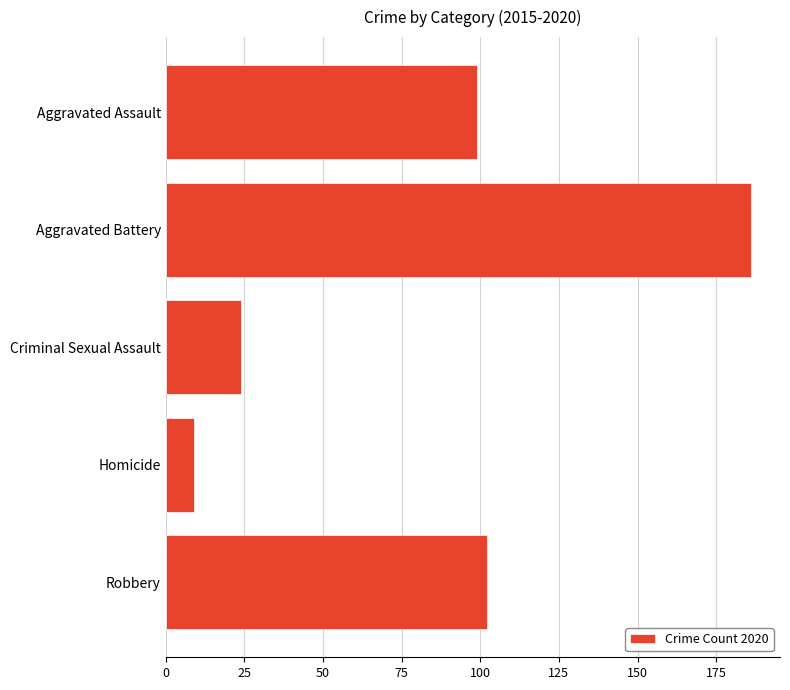

What is the ratio of the value at Aggravated Assault to the value at Robbery?

1.0